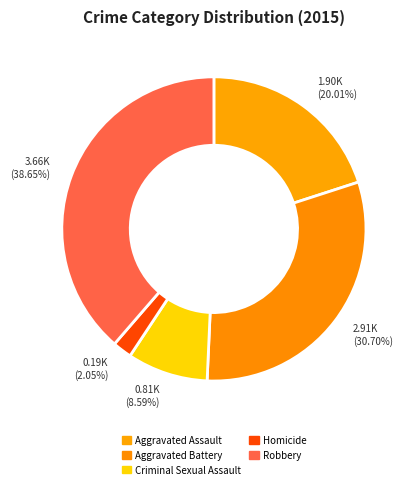

What portion of the pie excludes Robbery?

61.3%